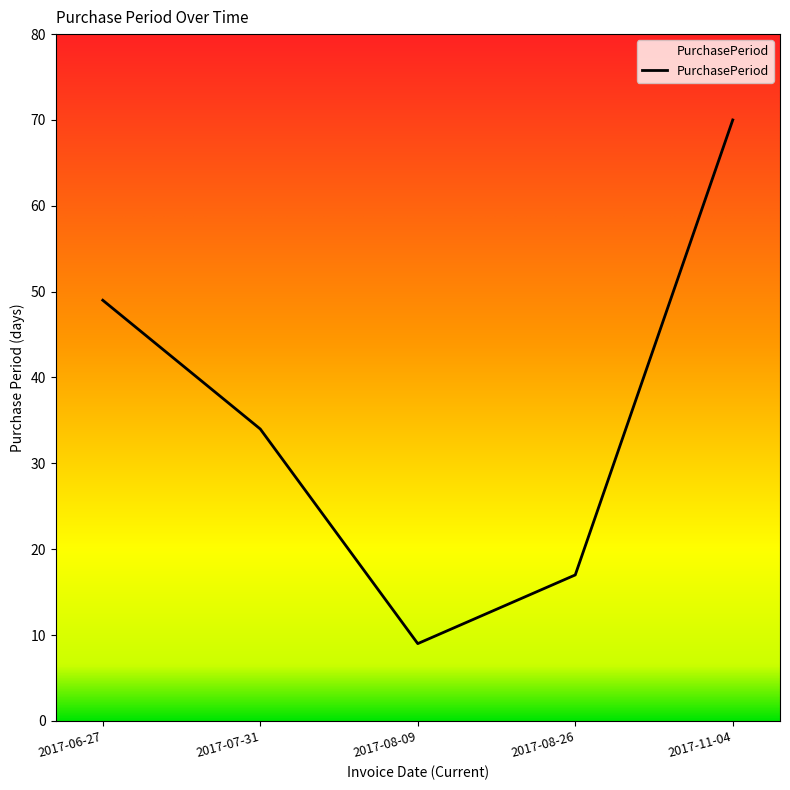

What is the change in value from 2017-06-27 to 2017-07-31?

-15